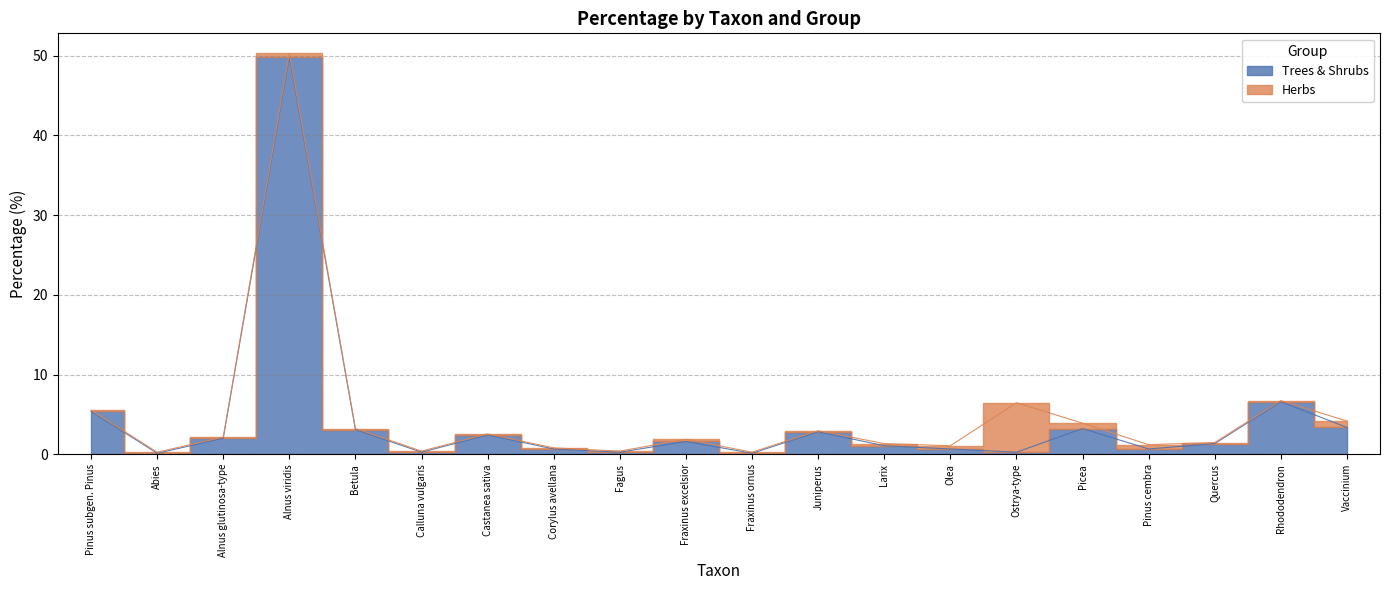

Does the chart have visible grid lines?

Yes